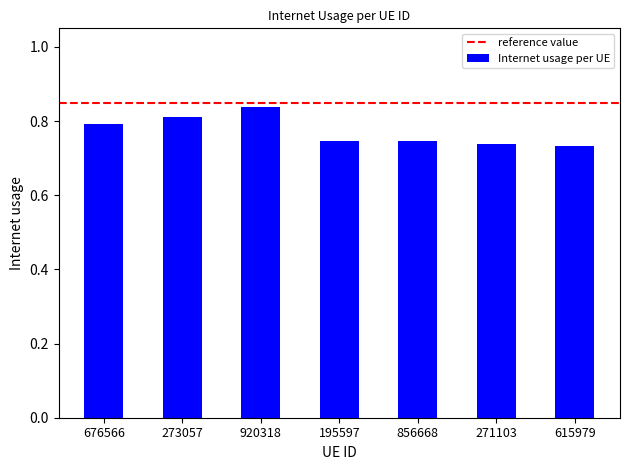

How many values are between 0 and 1?

7